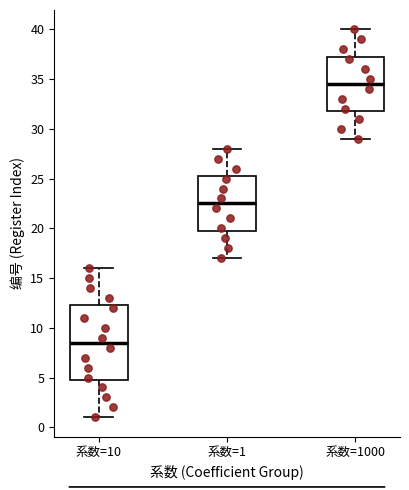

Which box's median line is the lowest?

系数=10